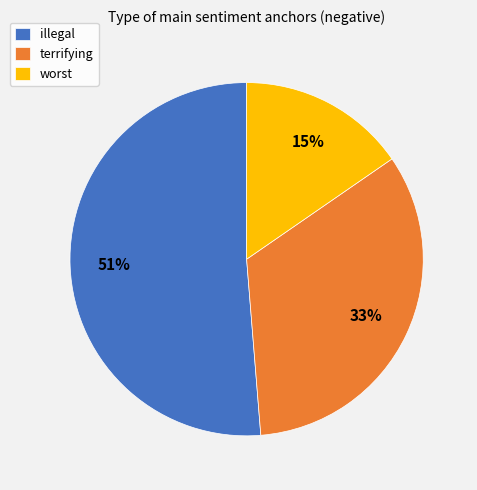

Rank the categories by value from lowest to highest.

worst, terrifying, illegal